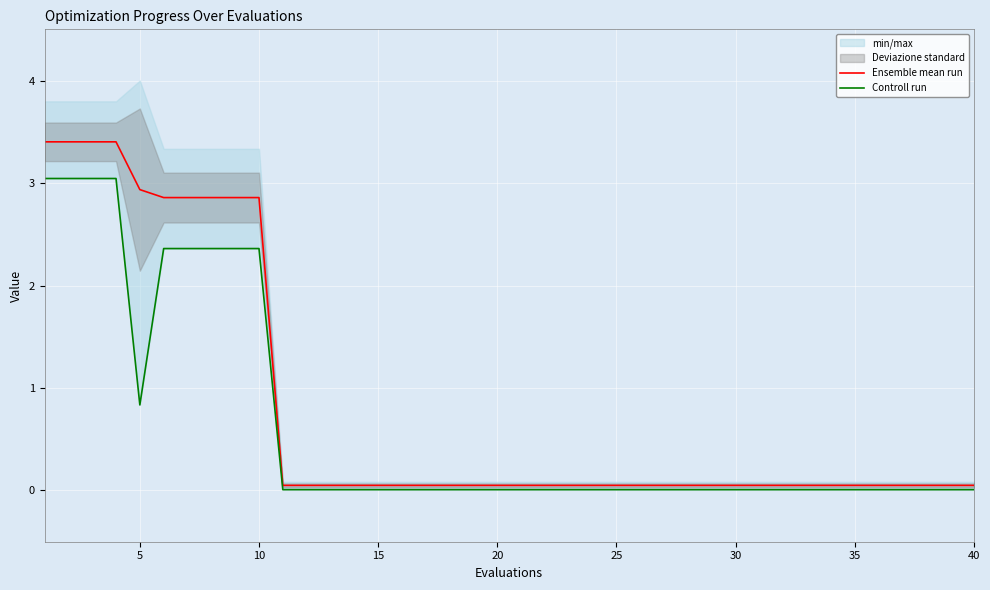

True or false: Controll run and Ensemble mean run intersect in this chart.

False